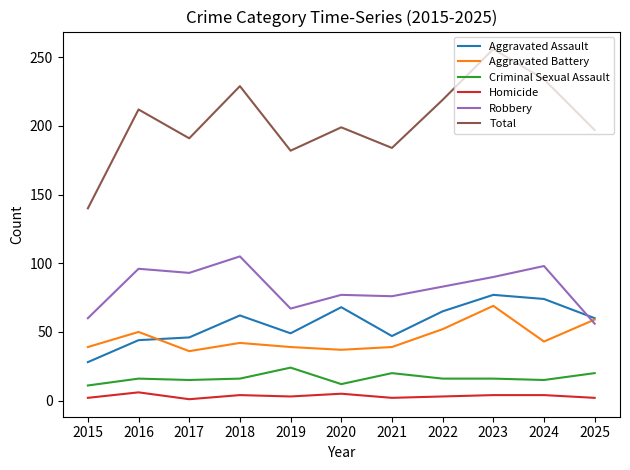

Count the number of data series in this chart.

6